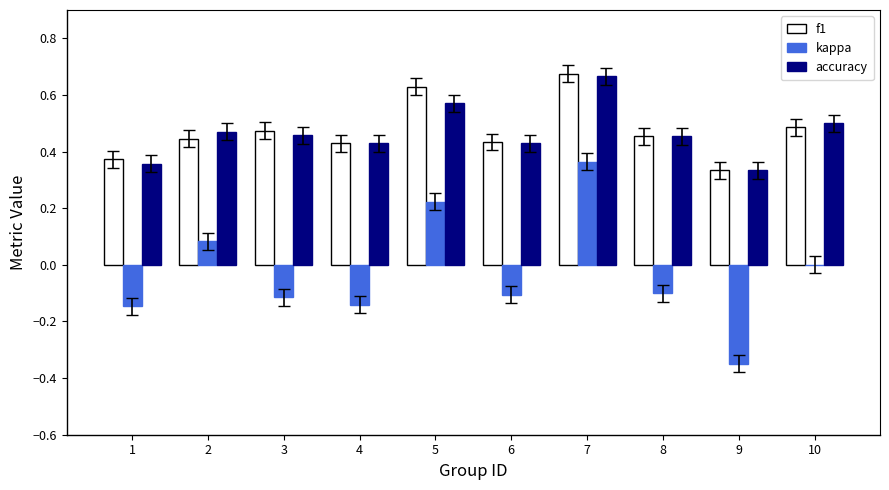

Which series has the widest spread of values?

kappa